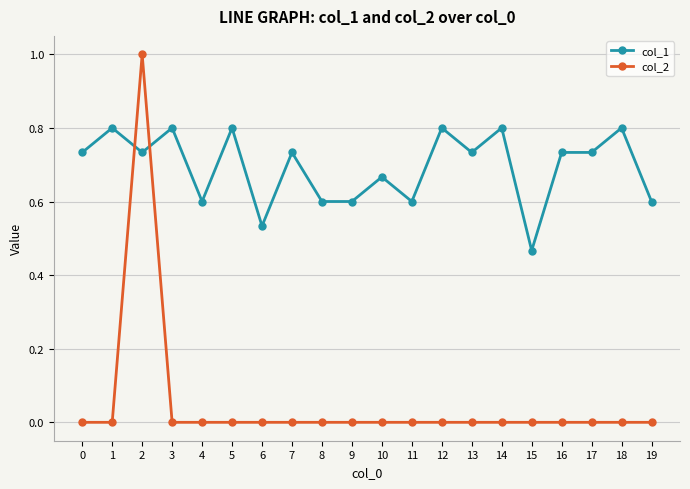

At how many categories does at least one series exceed 0?

20